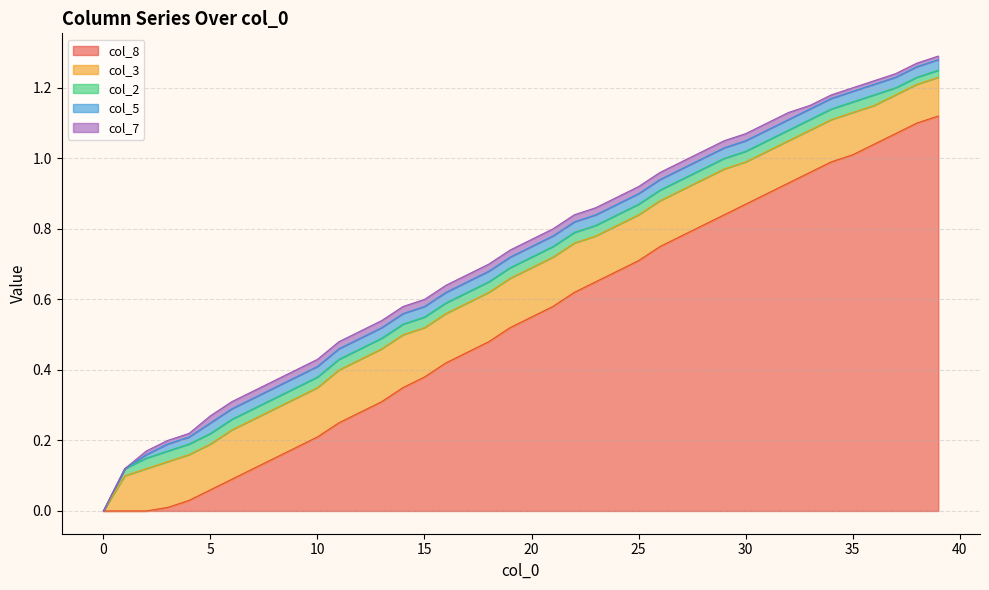

Reading left to right, what are all the values shown in this chart?

col_8: 0=0.0	1=0.0	2=0.0	3=0.0	4=0.0	5=0.1	6=0.1	7=0.1	8=0.1	9=0.2	10=0.2	11=0.2	12=0.3	13=0.3	14=0.3	15=0.4	16=0.4	17=0.5	18=0.5	19=0.5	20=0.6	21=0.6	22=0.6	23=0.7	24=0.7	25=0.7	26=0.8	27=0.8	28=0.8	29=0.8	30=0.9	31=0.9	32=0.9	33=1.0	34=1.0	35=1.0	36=1.0	37=1.1	38=1.1	39=1.1
col_3: 0=0.0	1=0.1	2=0.1	3=0.1	4=0.1	5=0.1	6=0.1	7=0.1	8=0.1	9=0.1	10=0.1	11=0.1	12=0.1	13=0.1	14=0.1	15=0.1	16=0.1	17=0.1	18=0.1	19=0.1	20=0.1	21=0.1	22=0.1	23=0.1	24=0.1	25=0.1	26=0.1	27=0.1	28=0.1	29=0.1	30=0.1	31=0.1	32=0.1	33=0.1	34=0.1	35=0.1	36=0.1	37=0.1	38=0.1	39=0.1
col_2: 0=0.0	1=0.0	2=0.0	3=0.0	4=0.0	5=0.0	6=0.0	7=0.0	8=0.0	9=0.0	10=0.0	11=0.0	12=0.0	13=0.0	14=0.0	15=0.0	16=0.0	17=0.0	18=0.0	19=0.0	20=0.0	21=0.0	22=0.0	23=0.0	24=0.0	25=0.0	26=0.0	27=0.0	28=0.0	29=0.0	30=0.0	31=0.0	32=0.0	33=0.0	34=0.0	35=0.0	36=0.0	37=0.0	38=0.0	39=0.0
col_5: 0=0.0	1=0.0	2=0.0	3=0.0	4=0.0	5=0.0	6=0.0	7=0.0	8=0.0	9=0.0	10=0.0	11=0.0	12=0.0	13=0.0	14=0.0	15=0.0	16=0.0	17=0.0	18=0.0	19=0.0	20=0.0	21=0.0	22=0.0	23=0.0	24=0.0	25=0.0	26=0.0	27=0.0	28=0.0	29=0.0	30=0.0	31=0.0	32=0.0	33=0.0	34=0.0	35=0.0	36=0.0	37=0.0	38=0.0	39=0.0
col_7: 0=0.0	1=0.0	2=0.0	3=0.0	4=0.0	5=0.0	6=0.0	7=0.0	8=0.0	9=0.0	10=0.0	11=0.0	12=0.0	13=0.0	14=0.0	15=0.0	16=0.0	17=0.0	18=0.0	19=0.0	20=0.0	21=0.0	22=0.0	23=0.0	24=0.0	25=0.0	26=0.0	27=0.0	28=0.0	29=0.0	30=0.0	31=0.0	32=0.0	33=0.0	34=0.0	35=0.0	36=0.0	37=0.0	38=0.0	39=0.0